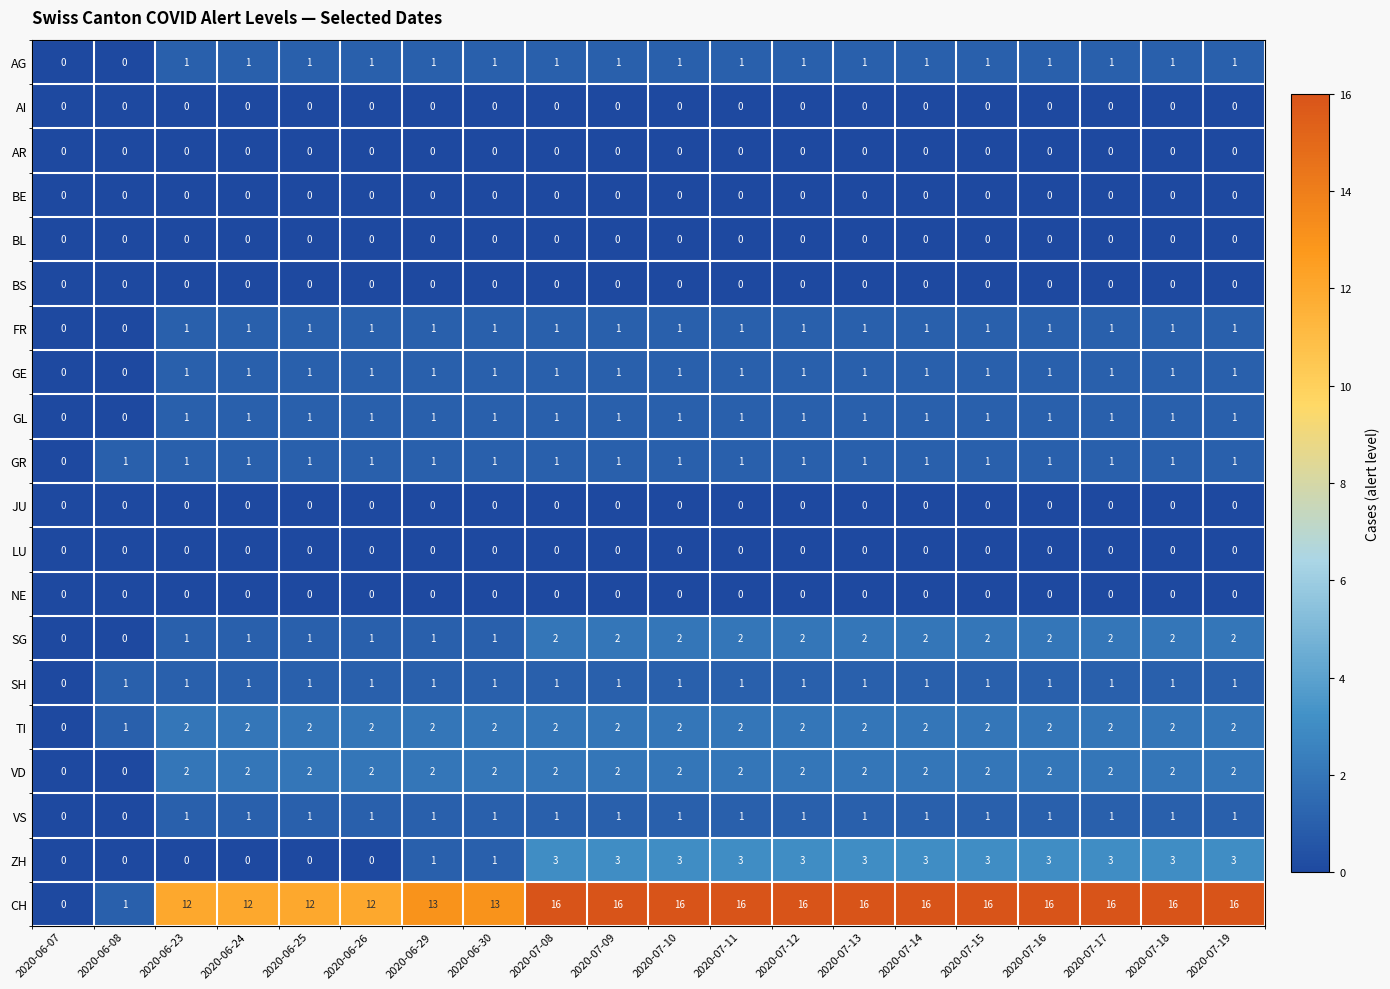

The value of AG at 2020-07-16 is 1. True or false?

True